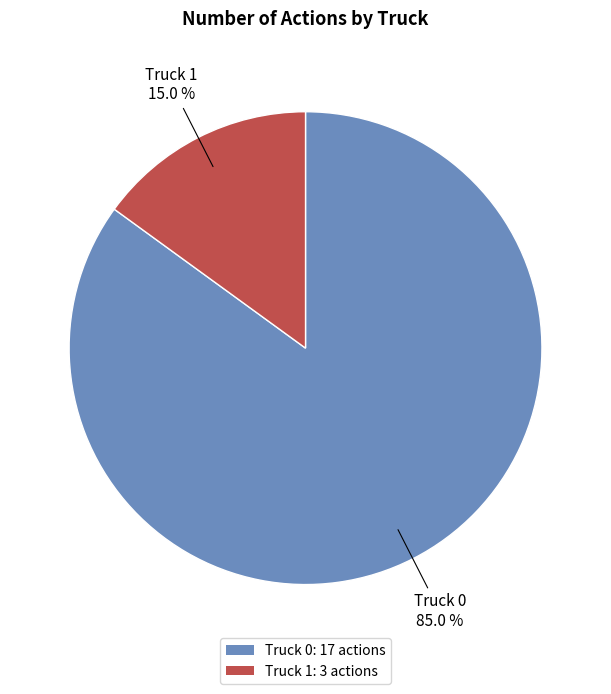

How many segments does this pie chart have?

2